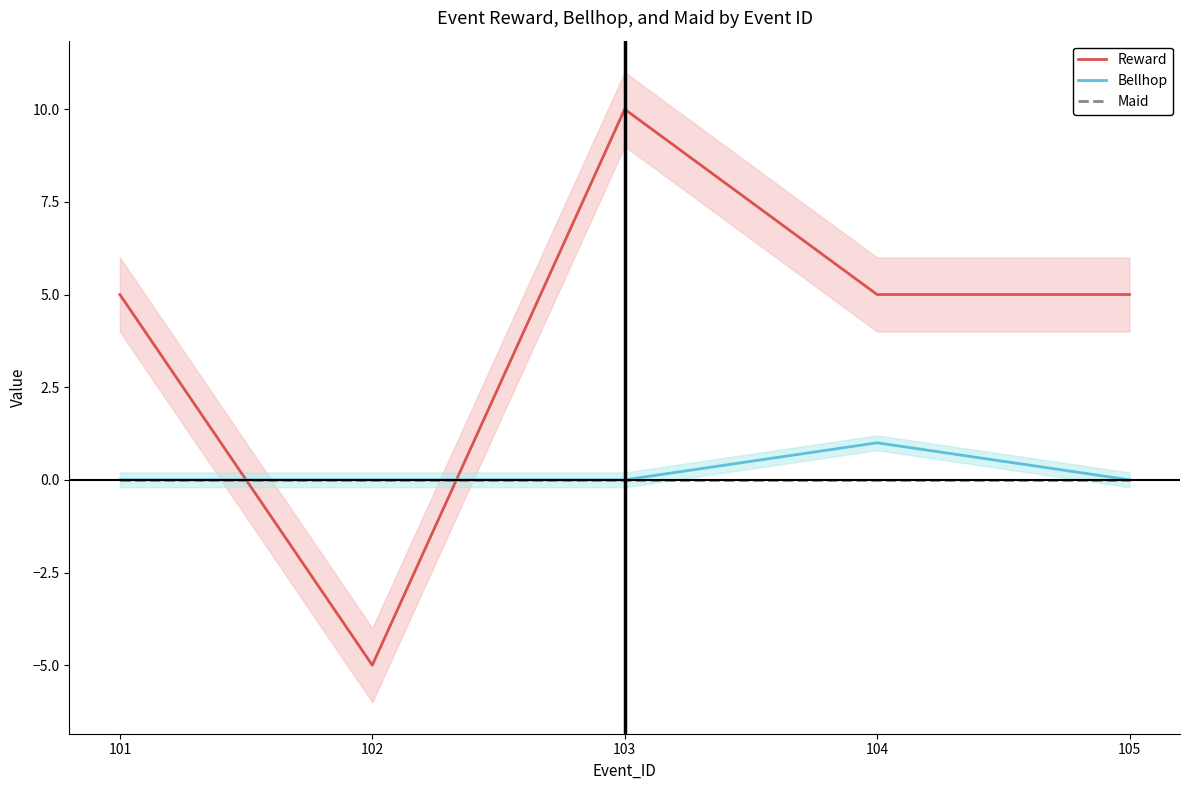

Reading left to right, what are all the values shown in this chart?

Reward: 101=5	102=-5	103=10	104=5	105=5
Bellhop: 101=0	102=0	103=0	104=1	105=0
Maid: 101=0	102=0	103=0	104=0	105=0